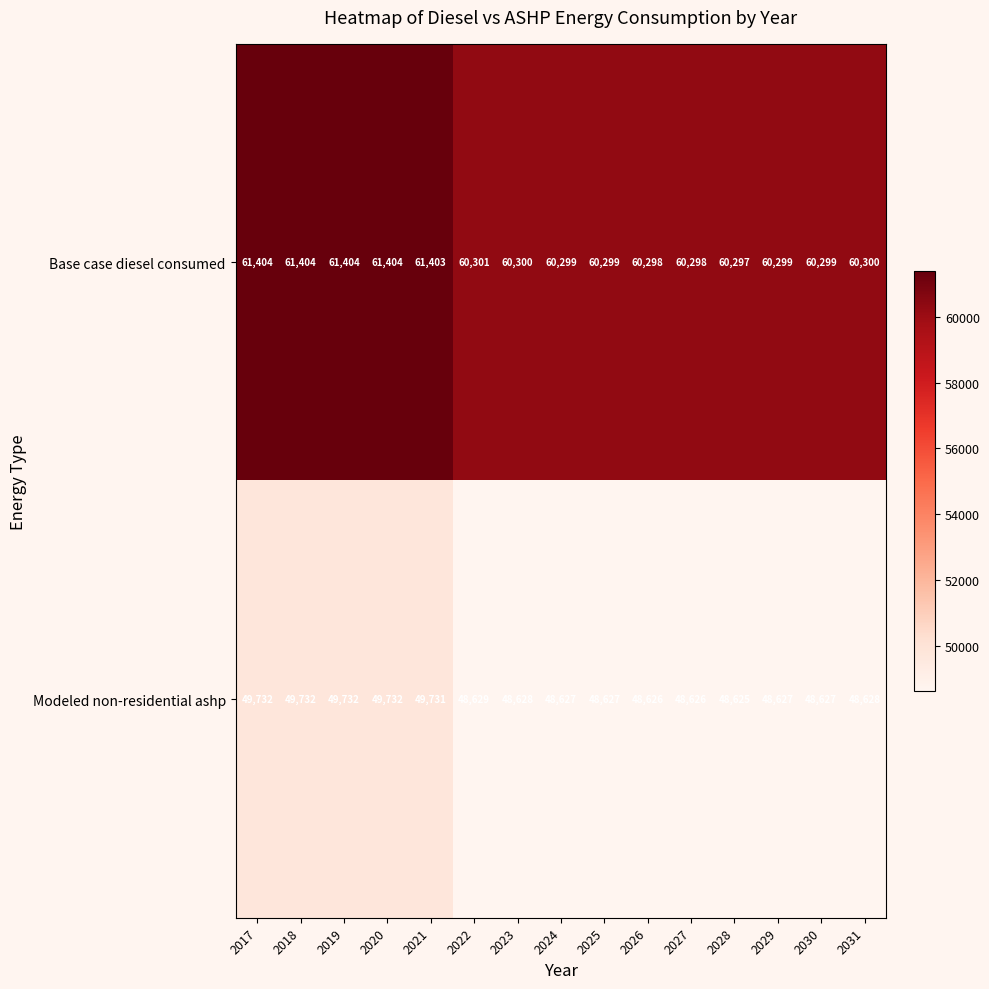

What is the greatest value displayed?

61404